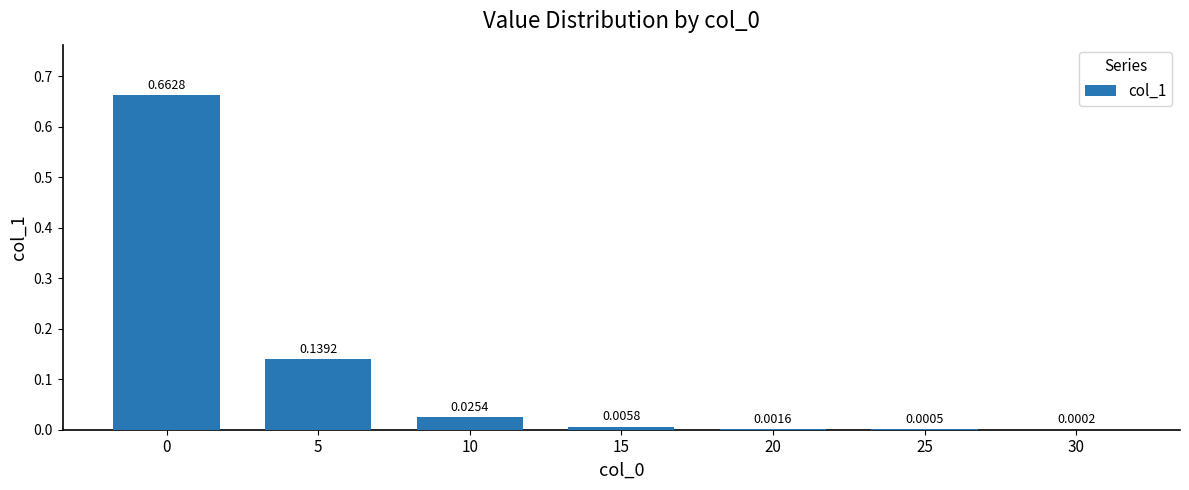

What is the sum of the values at 0 and 5?

0.8